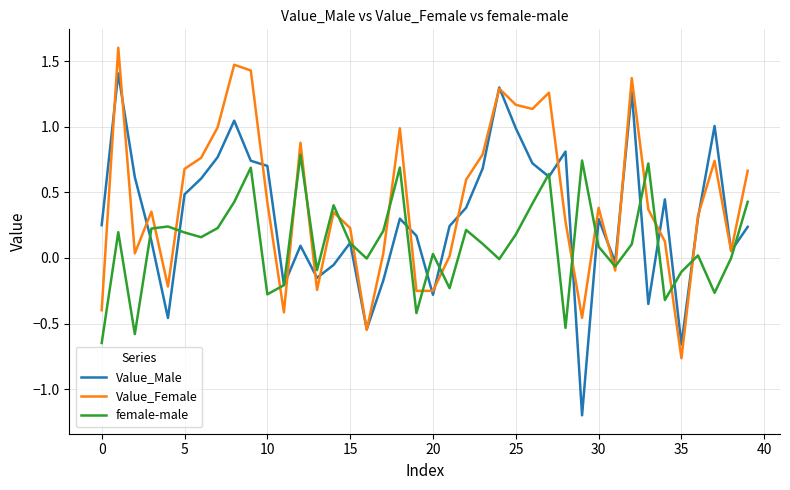

What is the minimum value shown in the chart?

-1.2